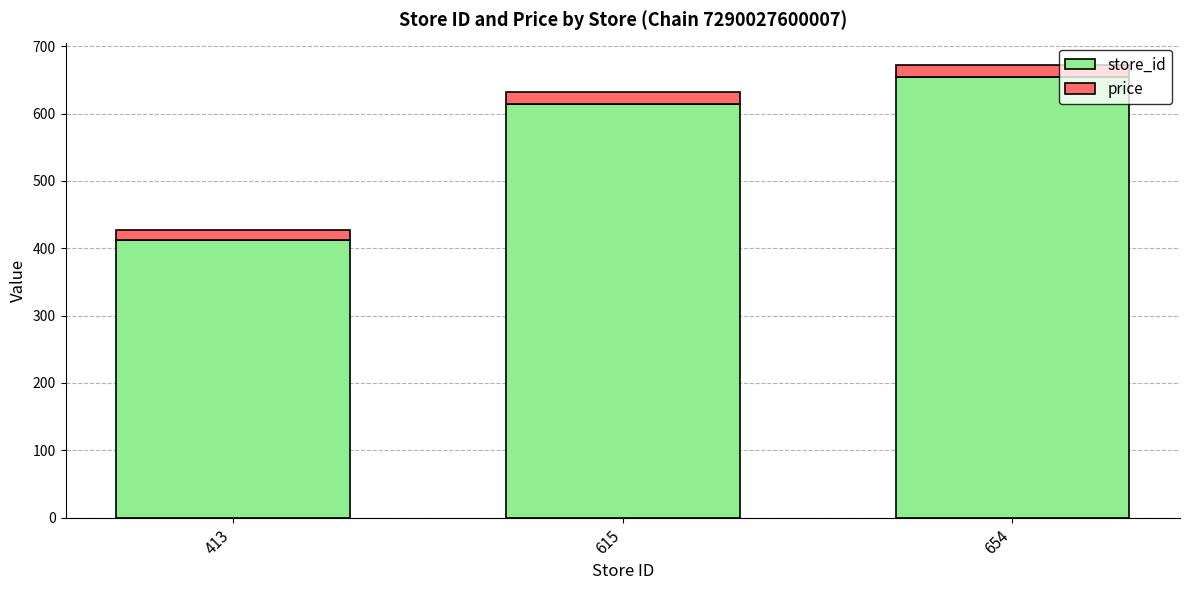

Reading left to right, list the values for the store_id series.

413.0	615.0	654.0